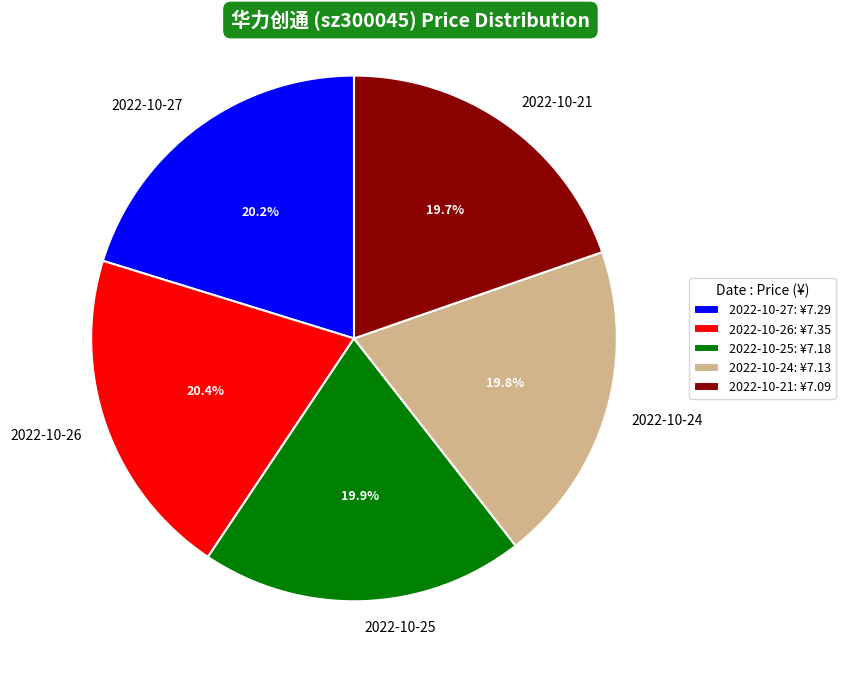

Approximately how many times larger is the value at 2022-10-24 compared to 2022-10-26?

1.0